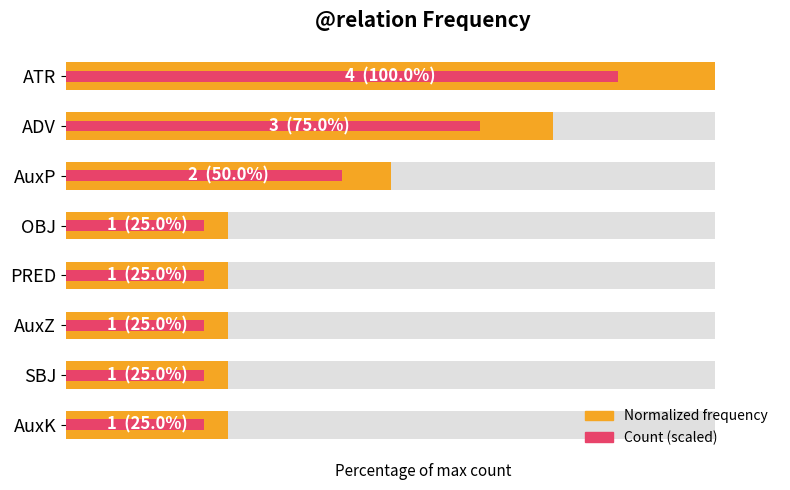

Which series has the largest range (max minus min)?

Normalized frequency